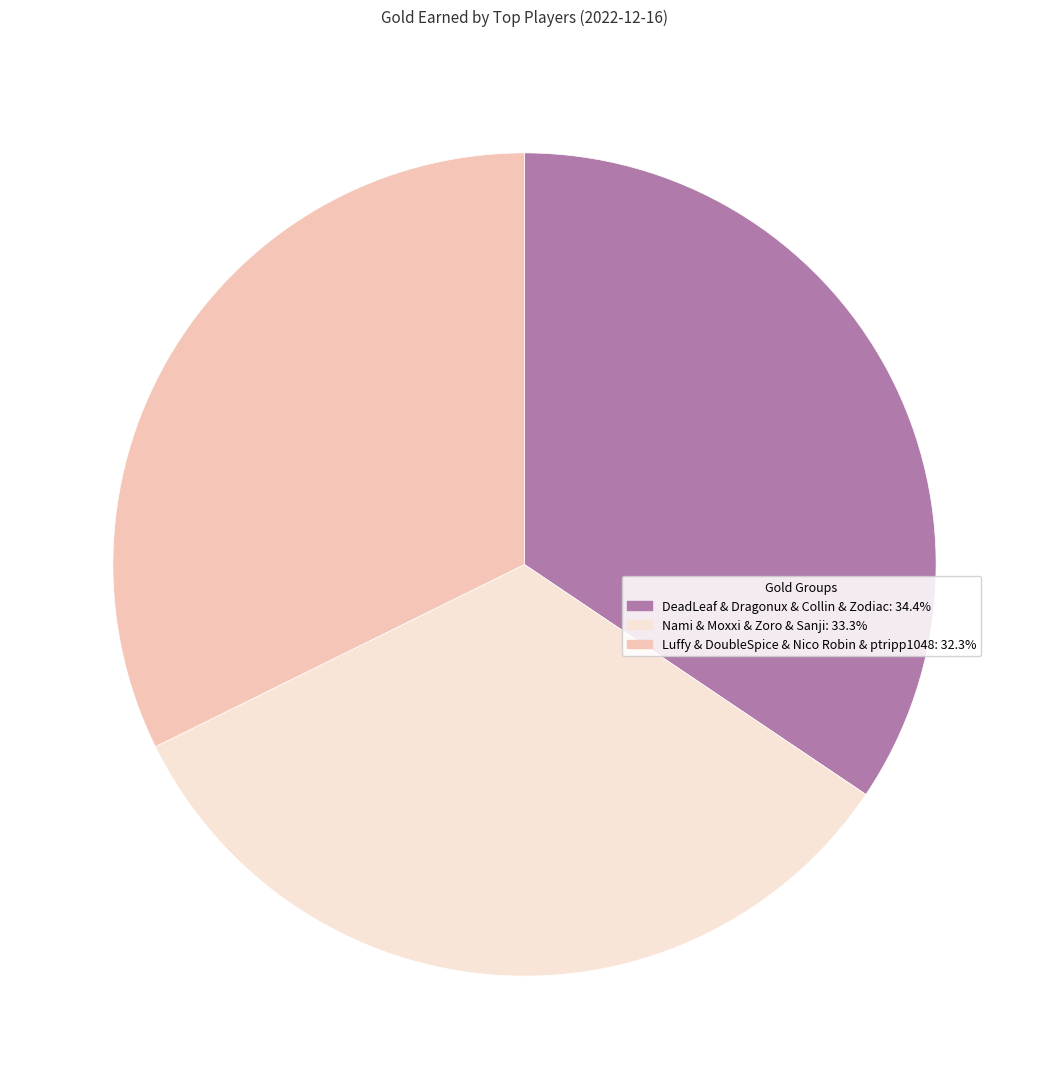

Does any single category account for the majority?

No